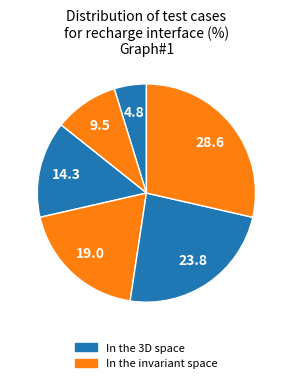

To the nearest percent, what is the difference between the largest and smallest slice percentages?

24%